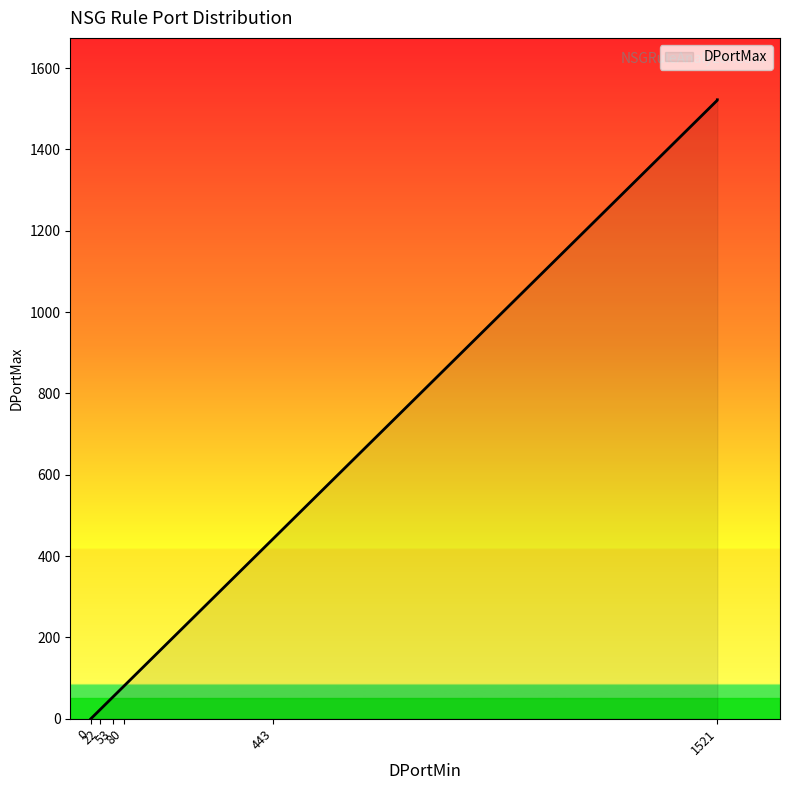

What is the label of the 12th point from the left?

443